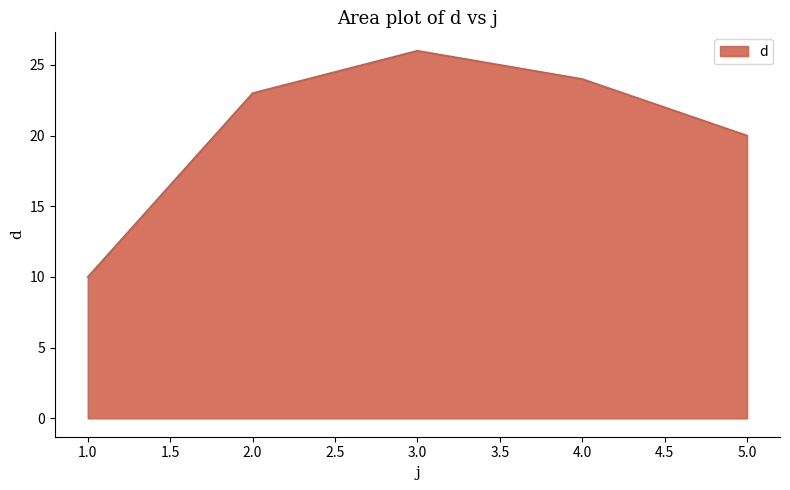

Between 1.0 and 3.0, which is larger?

3.0